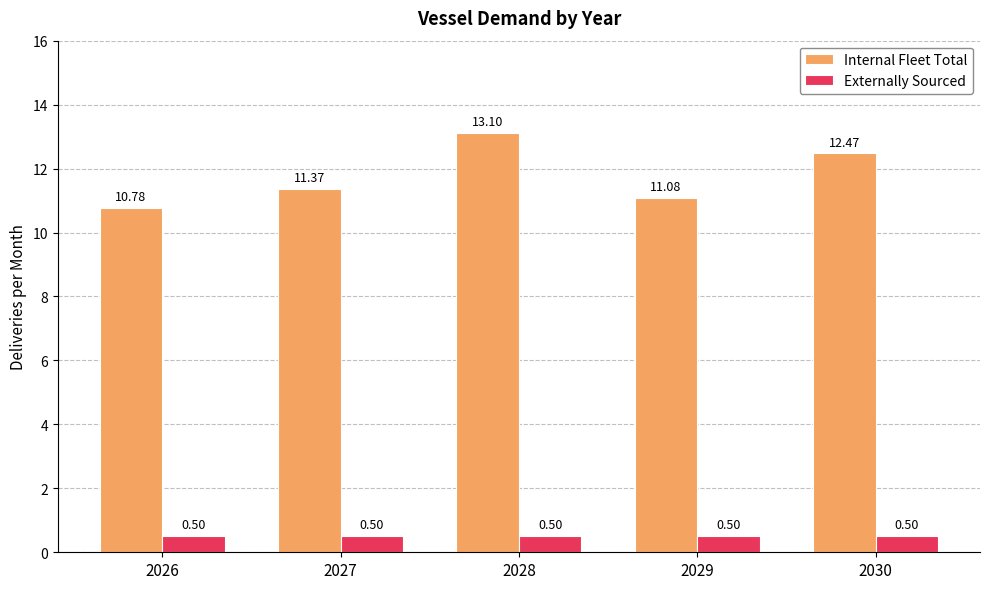

Where is Internal Fleet Total nearest to the value 11?

2029